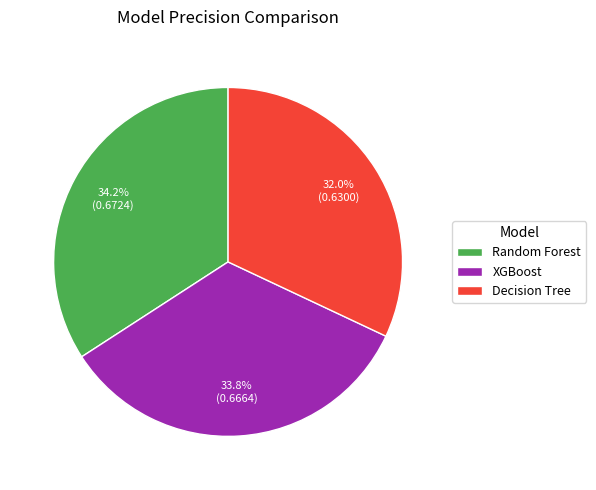

To the nearest percent, what portion does Random Forest represent?

34%